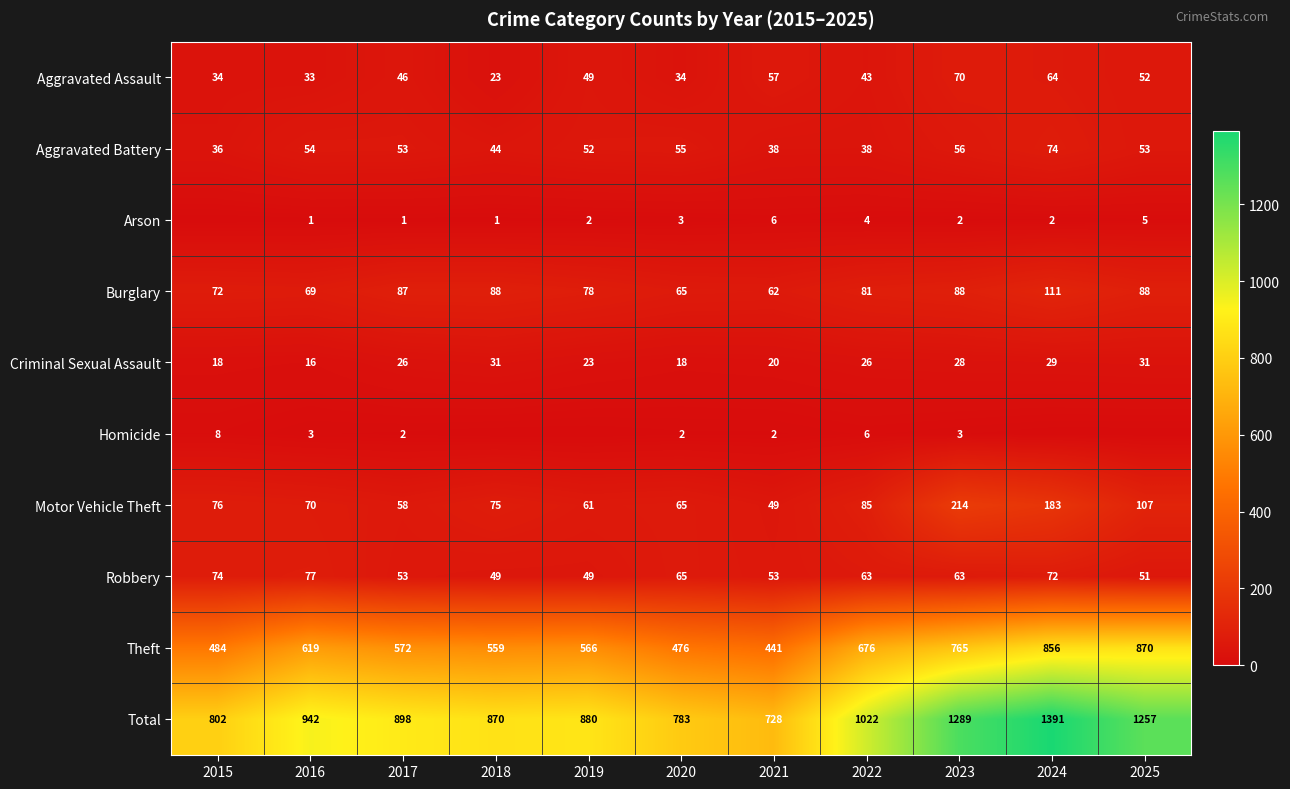

What is the difference between the Total values at 2025 and 2016?

315